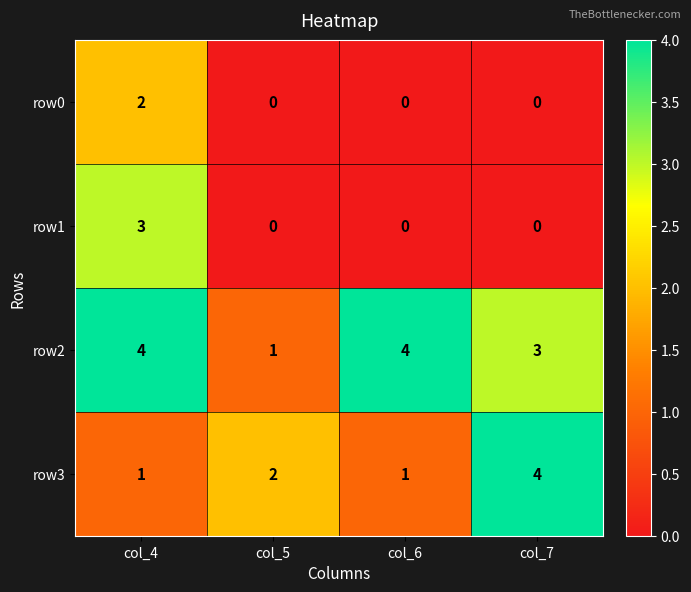

Reading right to left, transcribe all the data shown in this chart.

row0: col_7=0	col_6=0	col_5=0	col_4=2
row1: col_7=0	col_6=0	col_5=0	col_4=3
row2: col_7=3	col_6=4	col_5=1	col_4=4
row3: col_7=4	col_6=1	col_5=2	col_4=1